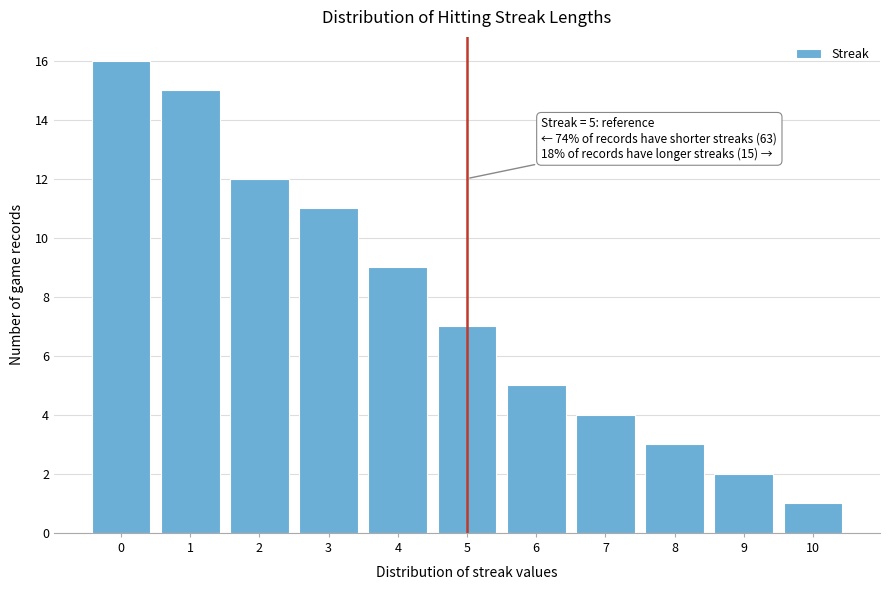

Reading right to left, list all the values displayed in this chart.

10=1	9=2	8=3	7=4	6=5	5=7	4=9	3=11	2=12	1=15	0=16